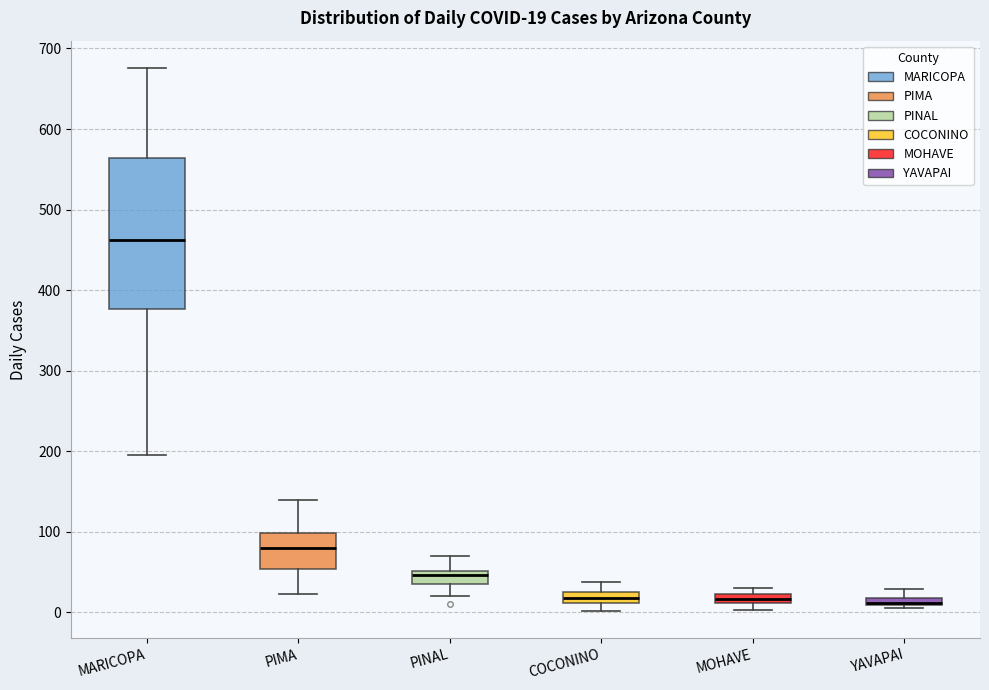

Which box is the tallest, from its lower edge to its upper edge?

MARICOPA